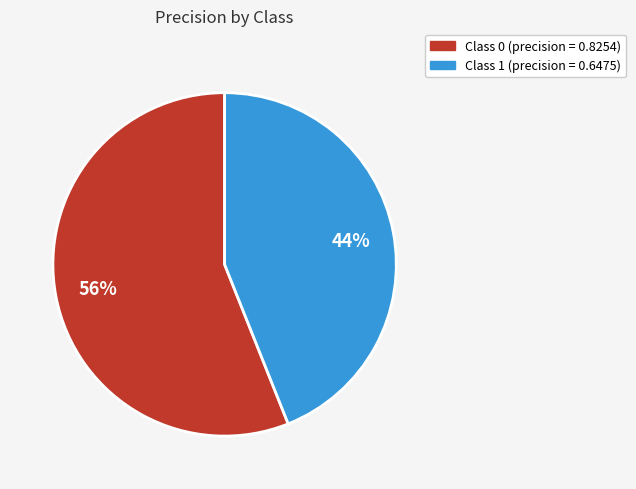

Does any single category account for the majority?

Yes